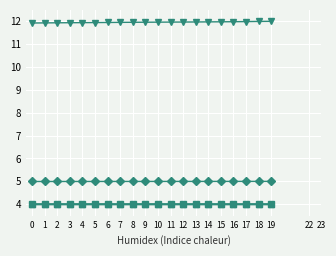

What is the difference between the highest and lowest values at 1?

7.9